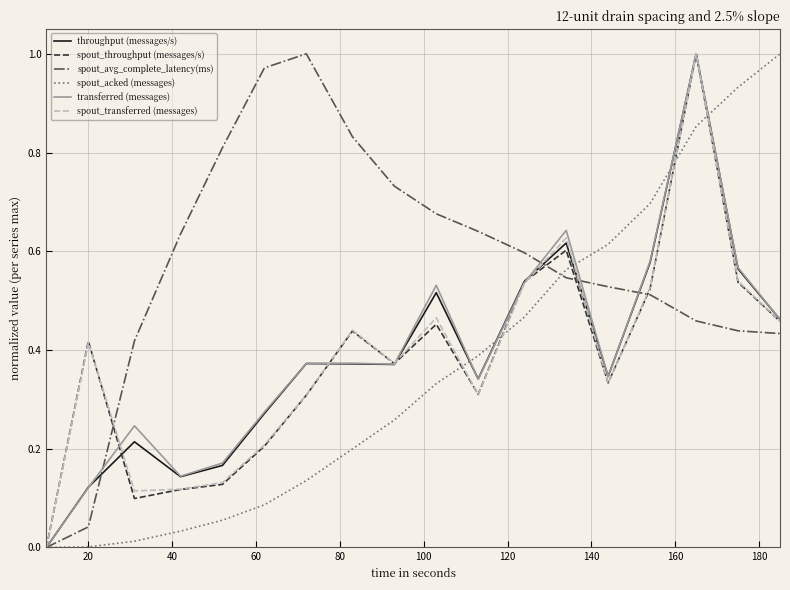

Which series has the largest total across all categories?

spout_avg_complete_latency(ms)